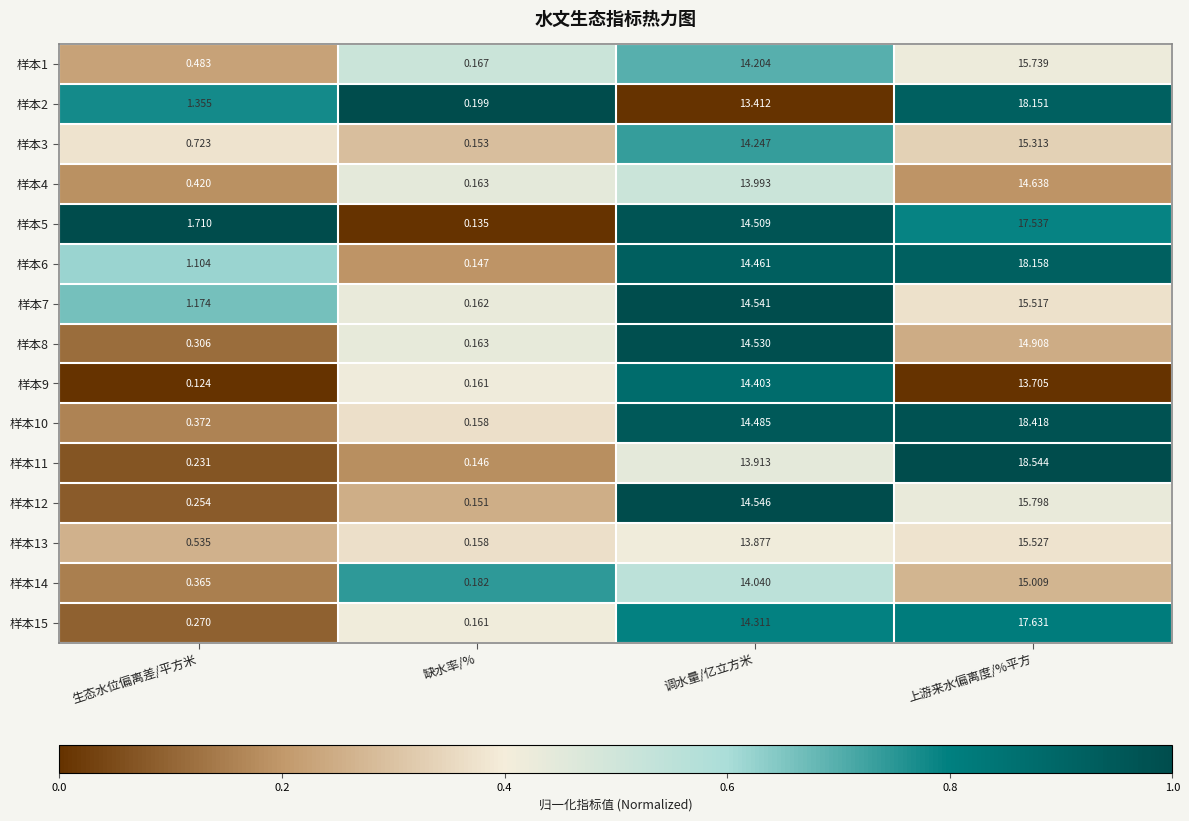

Rank the series by their maximum value, from lowest to highest.

样本9, 样本4, 样本8, 样本14, 样本3, 样本7, 样本13, 样本1, 样本12, 样本5, 样本15, 样本2, 样本6, 样本10, 样本11